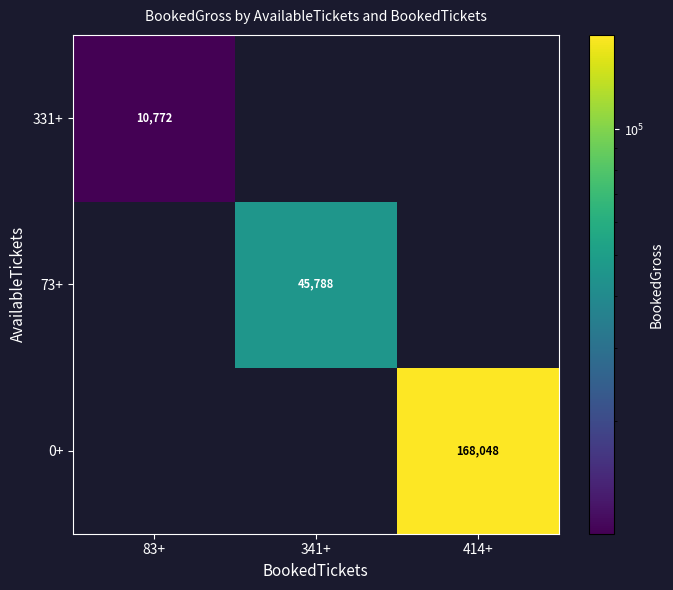

Is it true that 0+ equals 63716 at 414+?

False